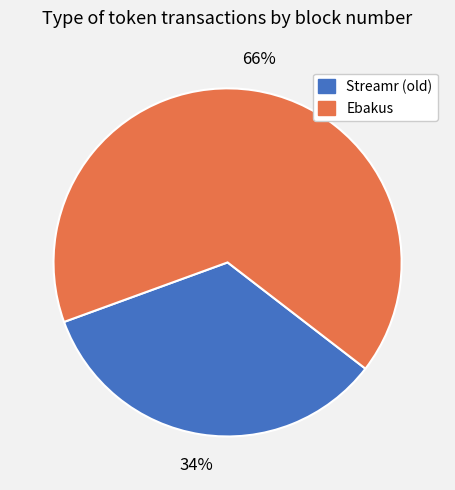

Is Ebakus the majority of the pie?

Yes